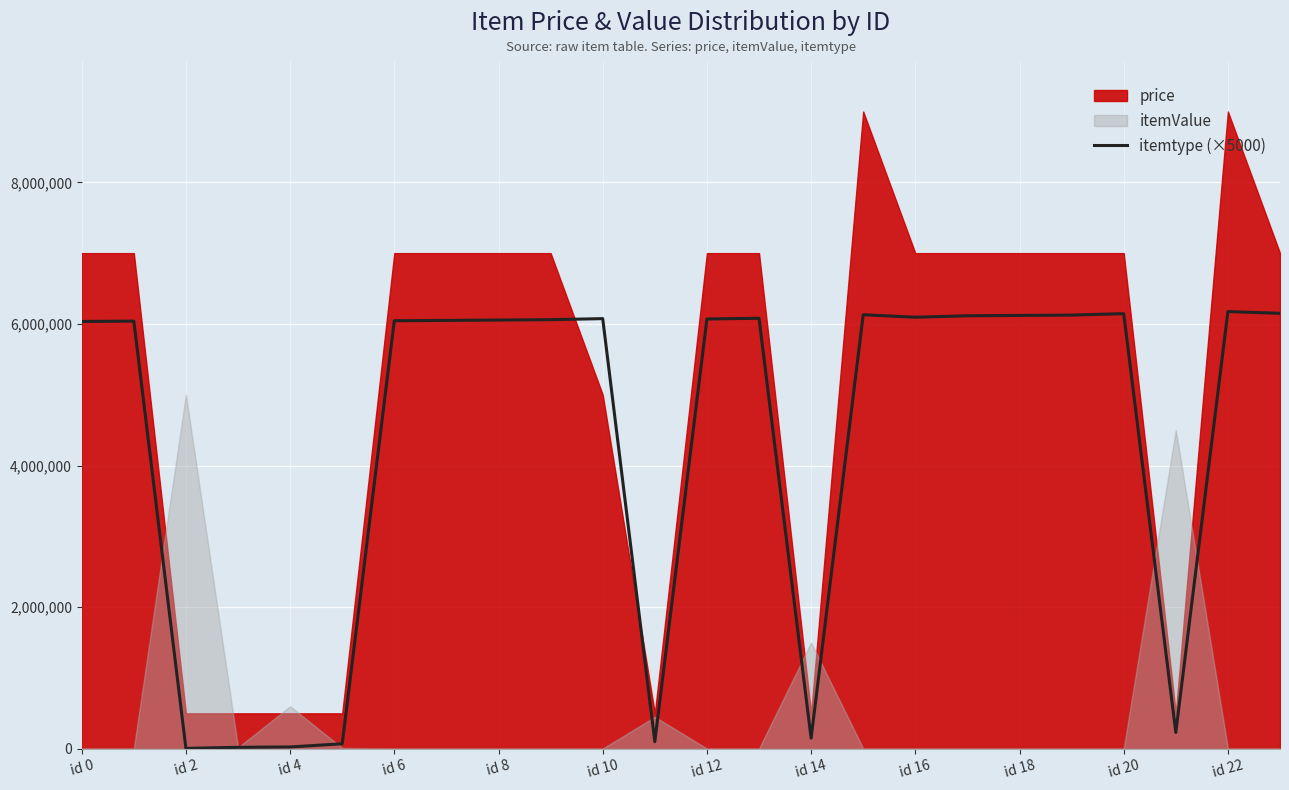

What is the sum of all values?

104165000